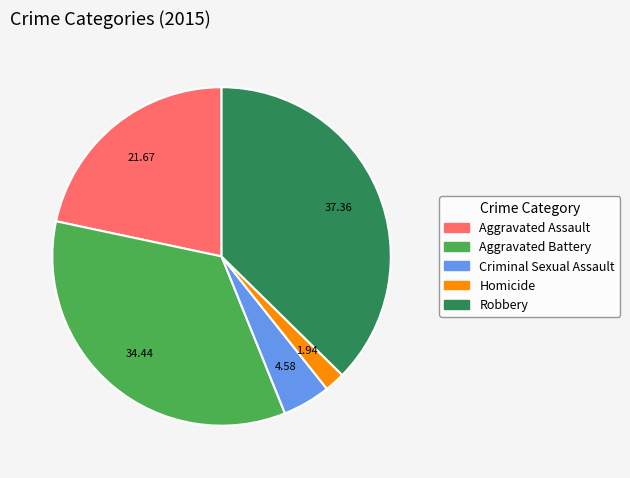

True or false: Robbery accounts for 37% of the total.

True